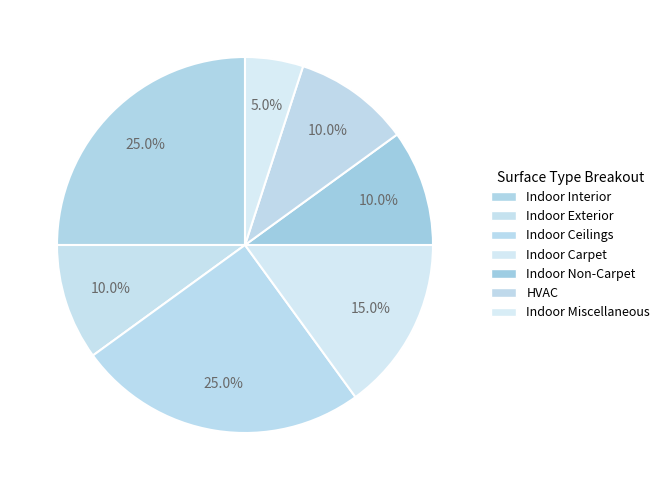

How many segments does this pie chart have?

7